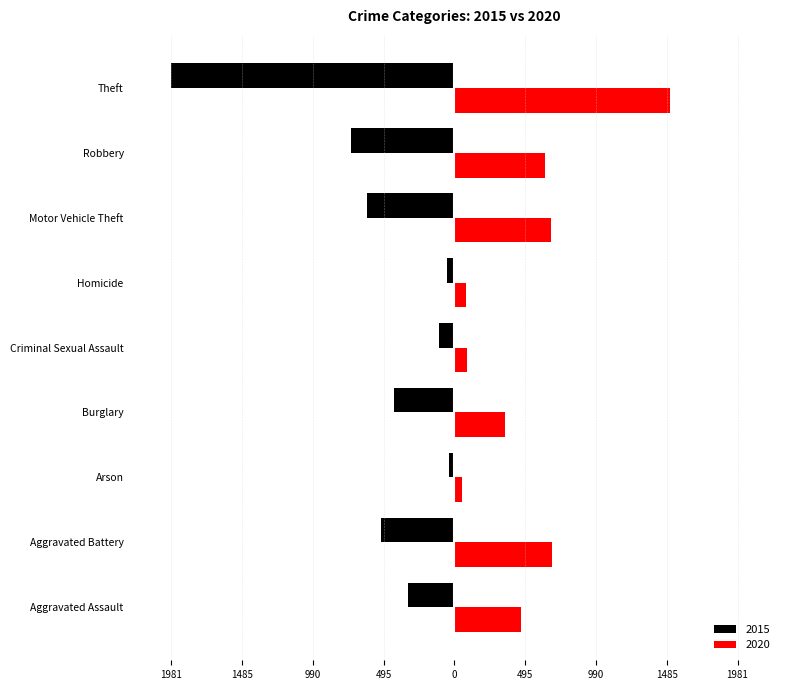

What are all the series names shown in the legend?

2015, 2020